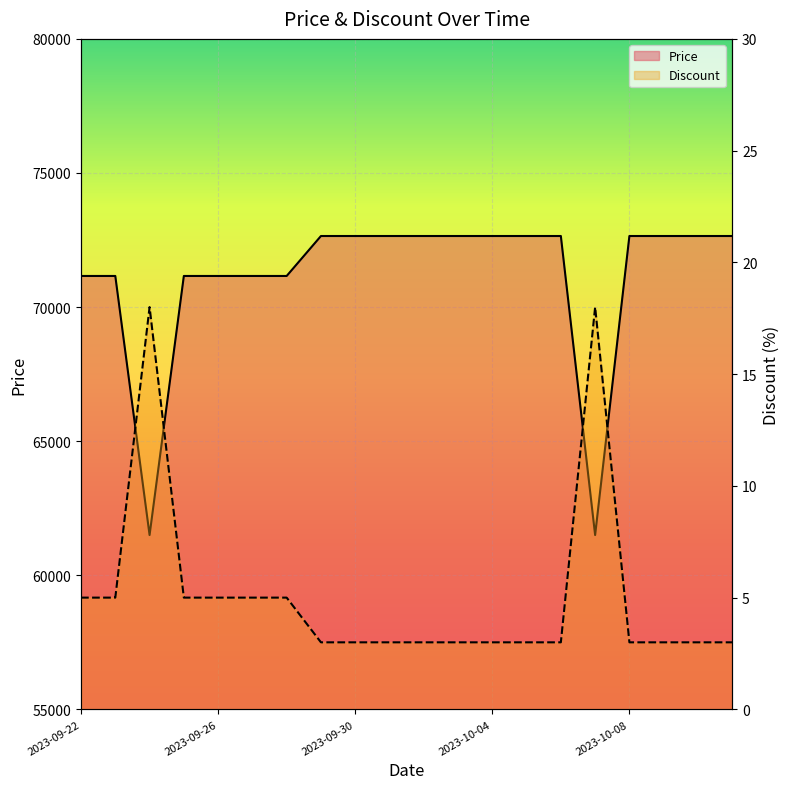

At which category is the sum across all series the highest?

2023-09-29